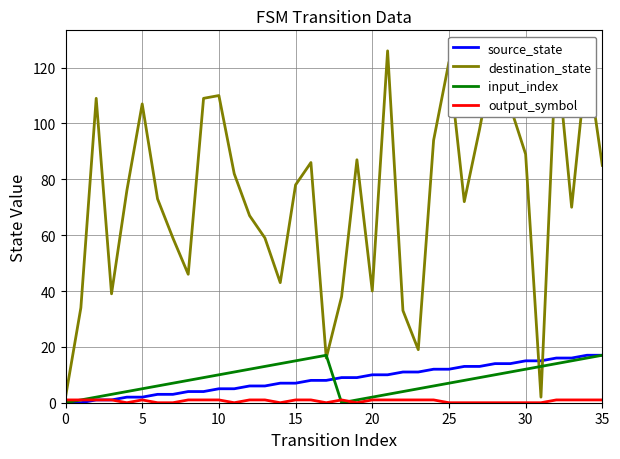

What is the label of the 26th point from the left?

25